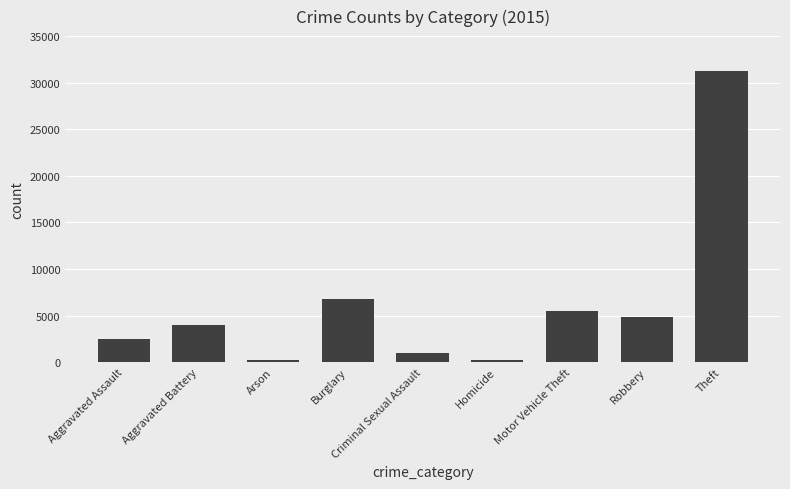

Count the number of categories in the chart.

9